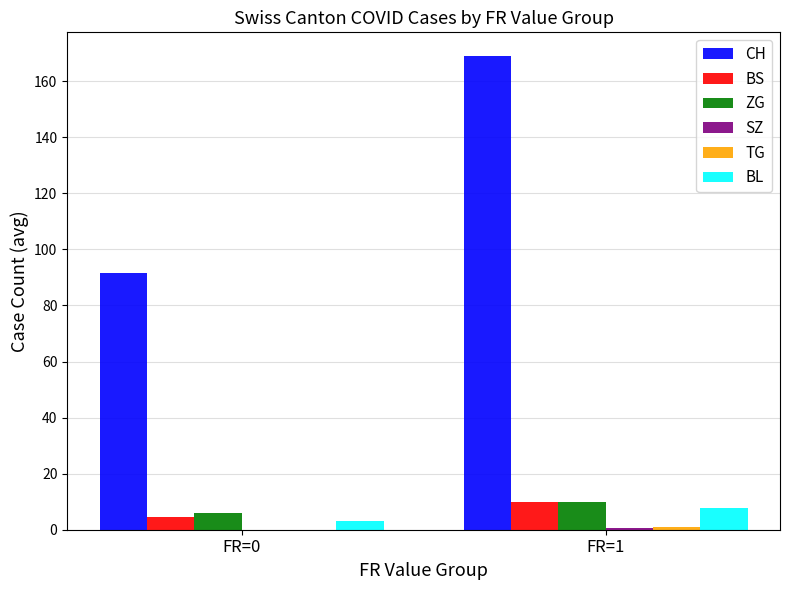

Which series changed the most between FR=0 and FR=1?

CH